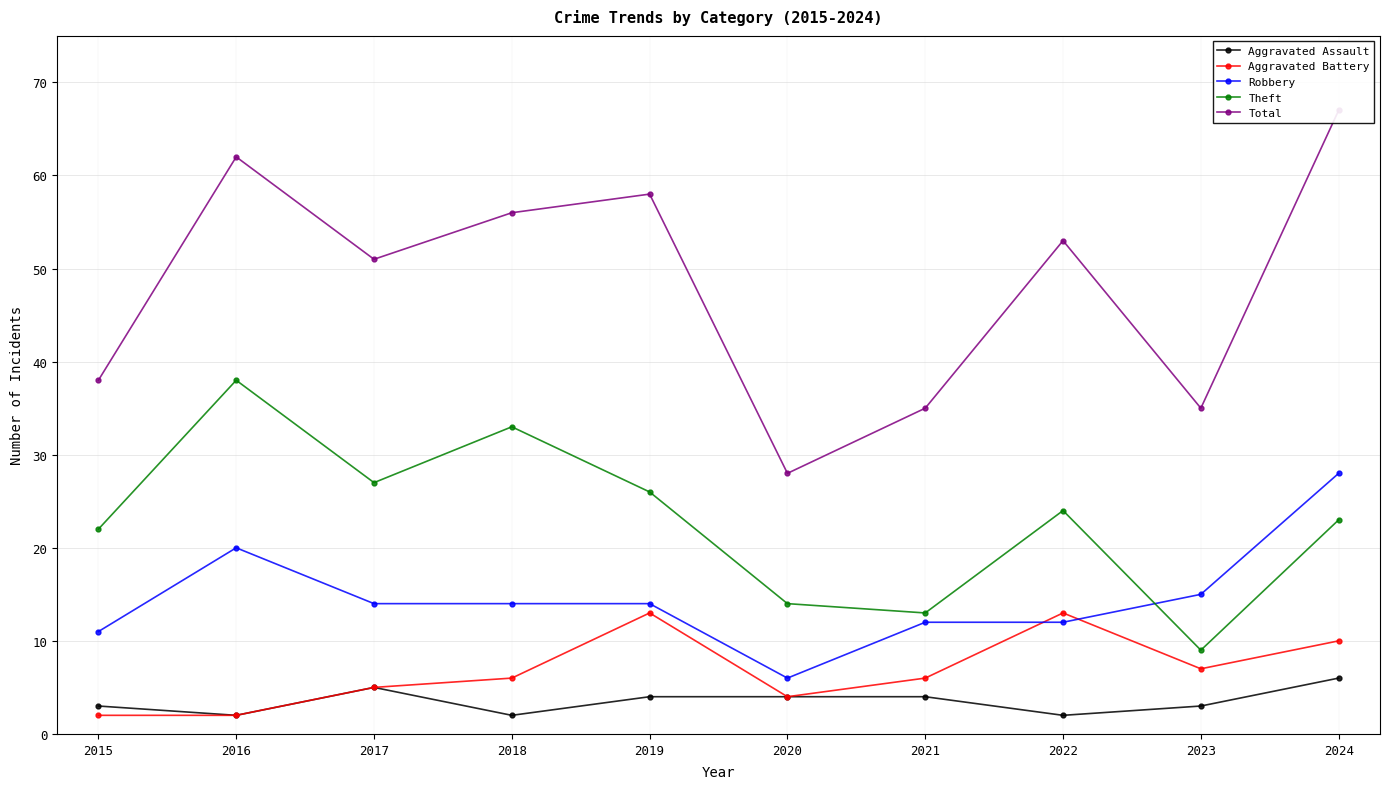

What is the difference between the maximum and second lowest values in the Aggravated Assault series?

4